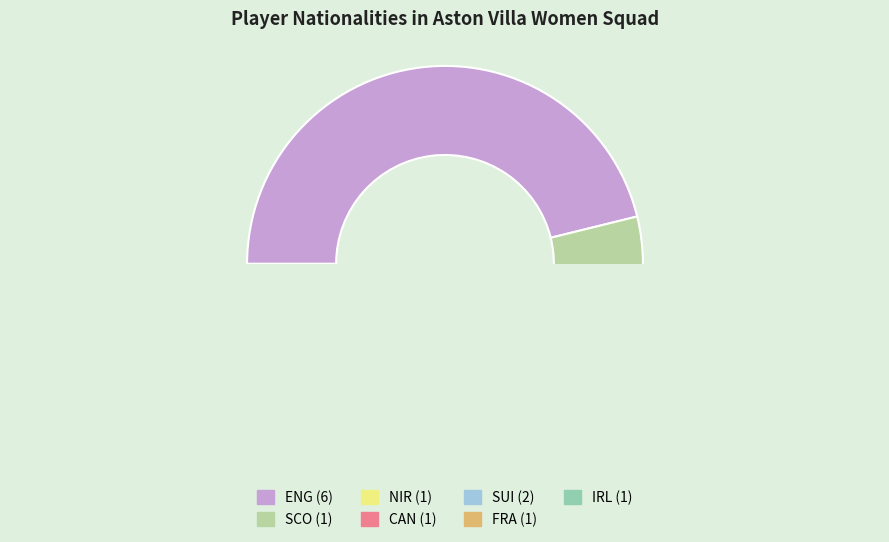

Is it true that IRL is 1% of the pie?

False